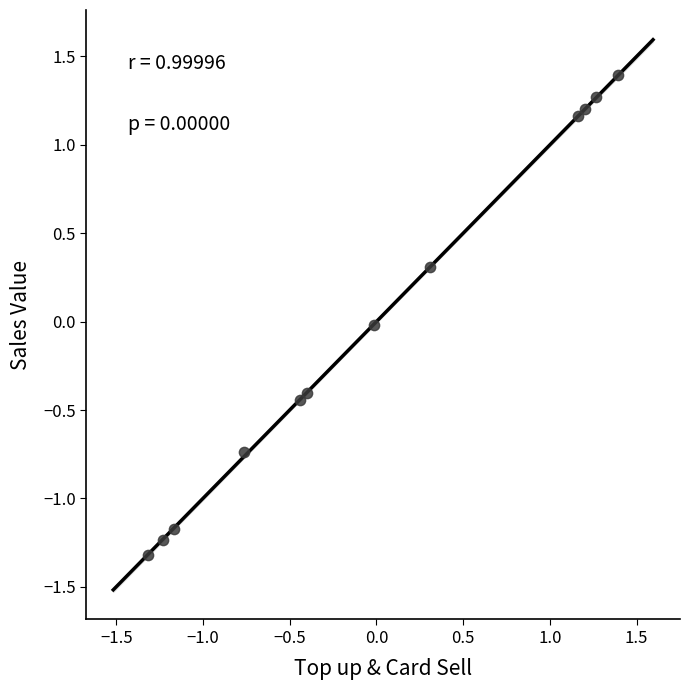

What is the range of X values (max minus min)?

2.7